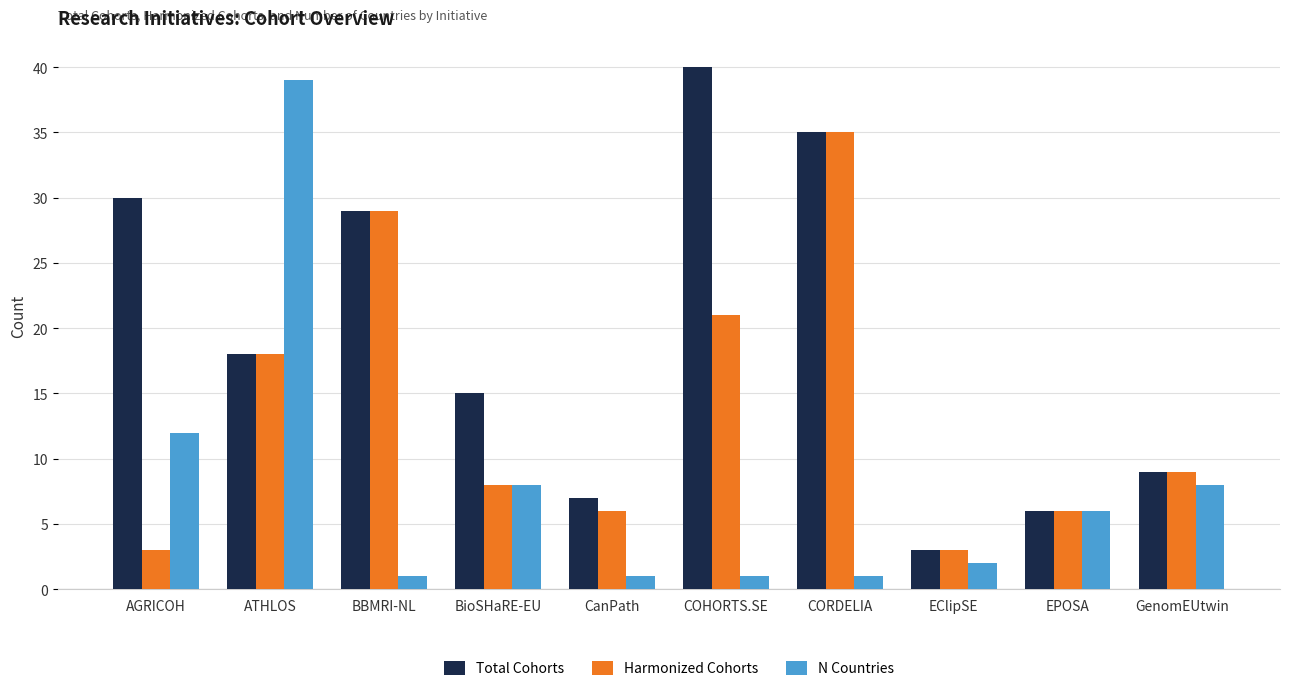

What are all the series names shown in the legend?

Total Cohorts, Harmonized Cohorts, N Countries